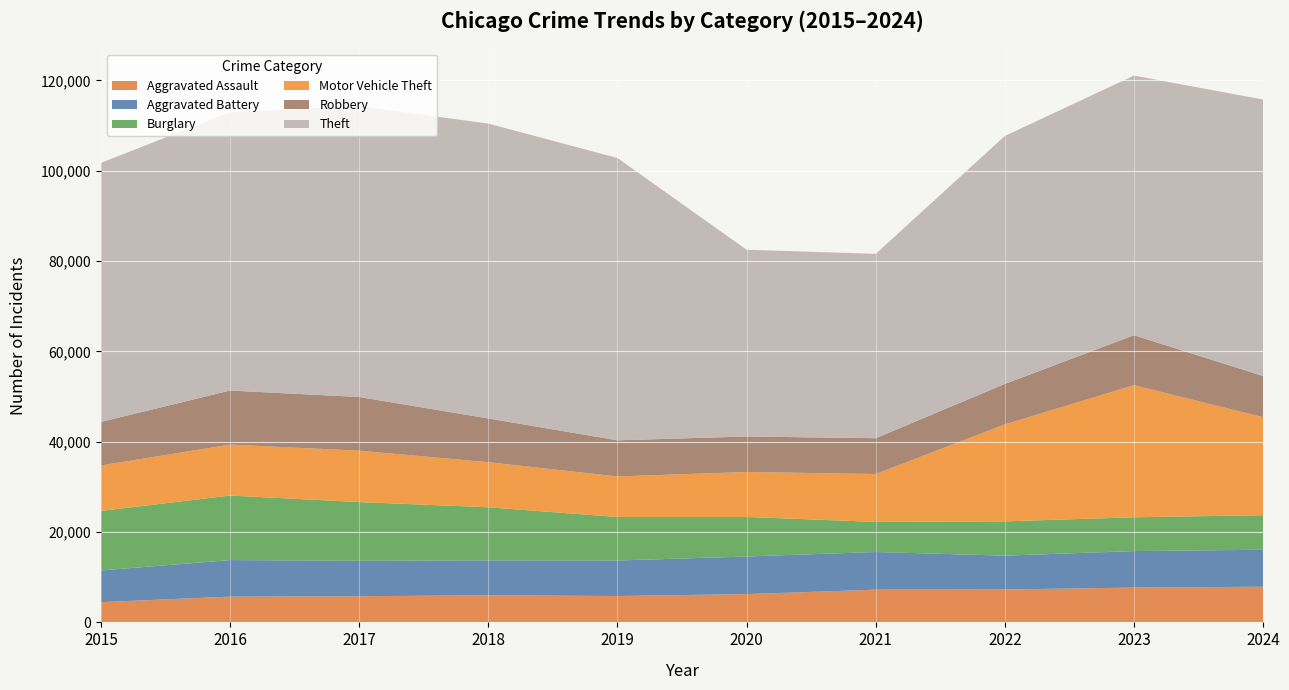

Reading left to right, transcribe all the data shown in this chart.

Aggravated Assault: 4480	5713	5793	6002	5841	6265	7242	7281	7712	7901
Aggravated Battery: 7018	8085	7845	7734	7858	8320	8346	7494	8078	8180
Burglary: 13184	14289	13001	11747	9638	8758	6662	7594	7484	7651
Motor Vehicle Theft: 10068	11285	11380	9985	8978	9959	10605	21470	29254	21689
Robbery: 9638	11960	11881	9681	7995	7855	7920	8965	11053	9124
Theft: 57352	61623	64386	65289	62498	41348	40820	54896	57481	61211